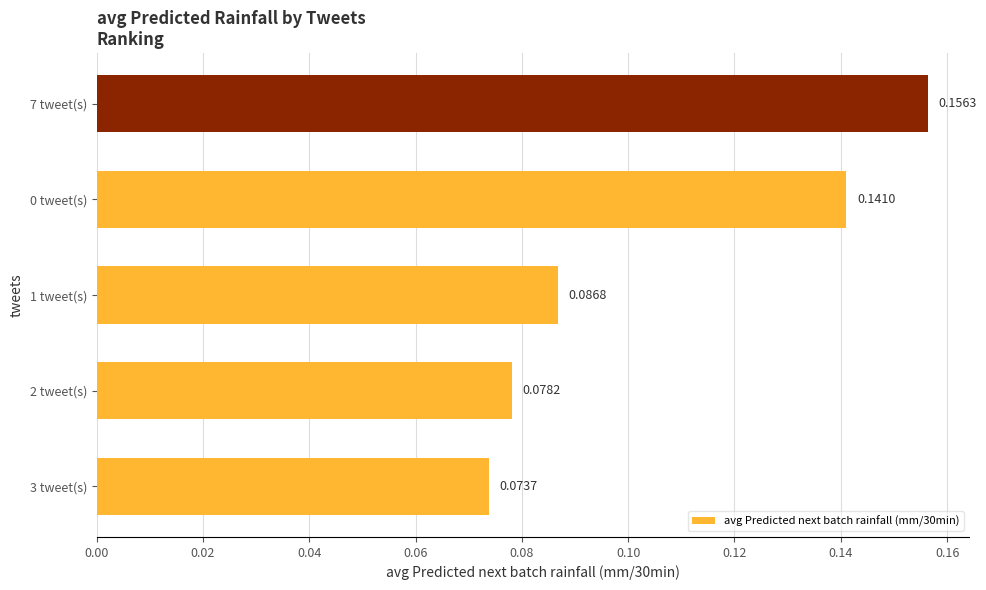

Between 2 tweet(s) and 7 tweet(s), which is larger?

7 tweet(s)